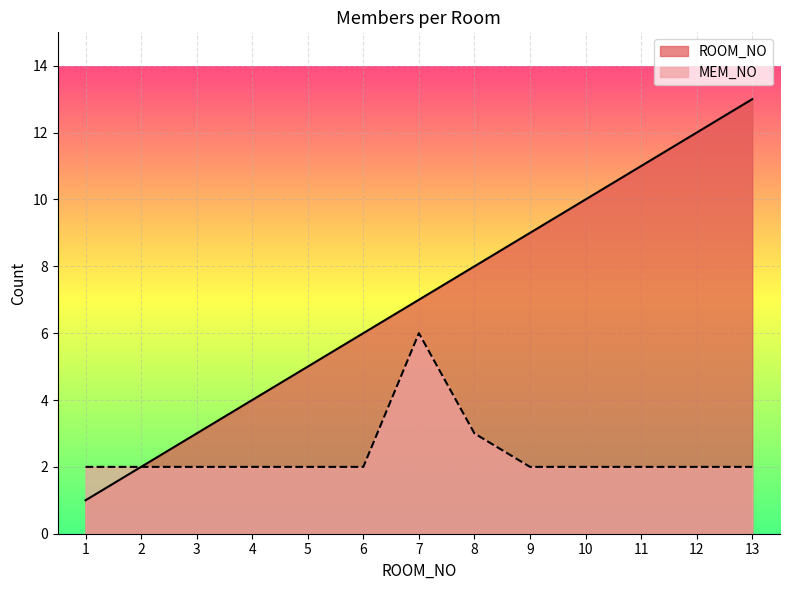

The MEM_NO series shows 6 at 7. True or false?

True